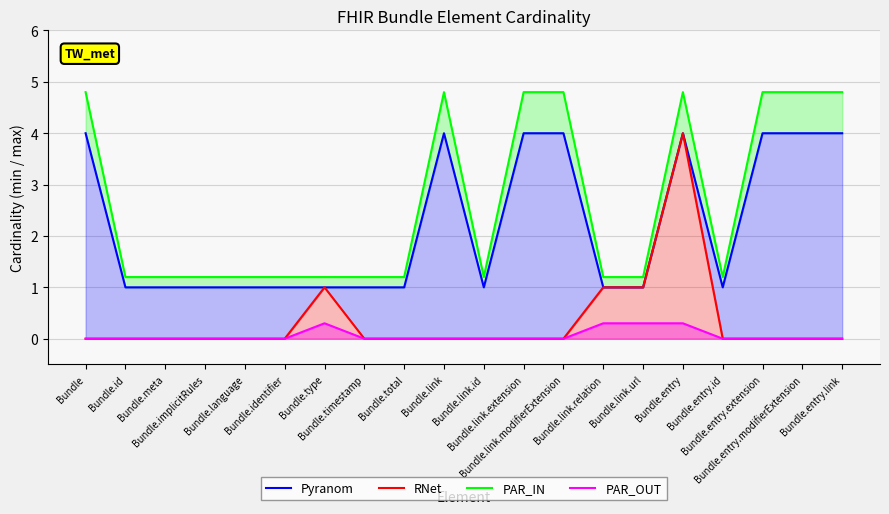

What is the minimum value for Pyranom?

1.0